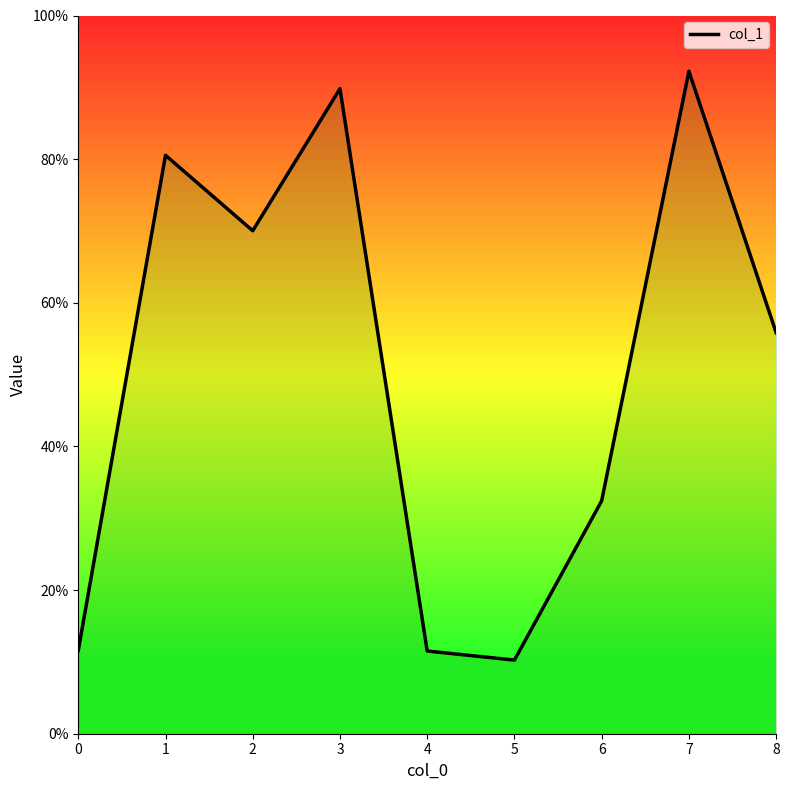

What is the difference between the maximum and minimum values?

0.8